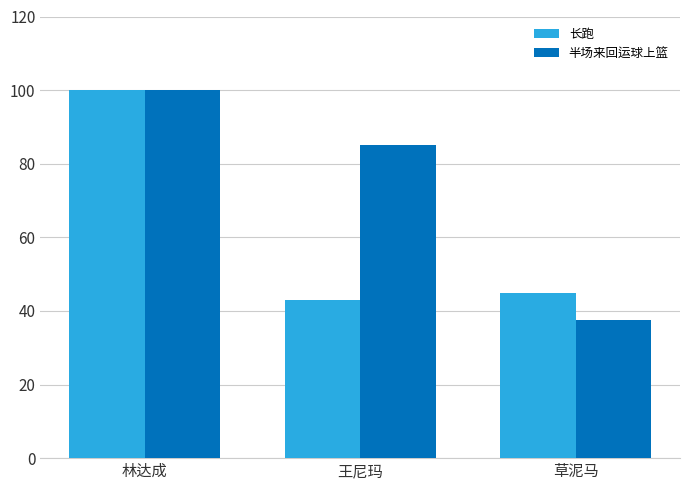

What is the label of the 1st bar from the right?

草泥马